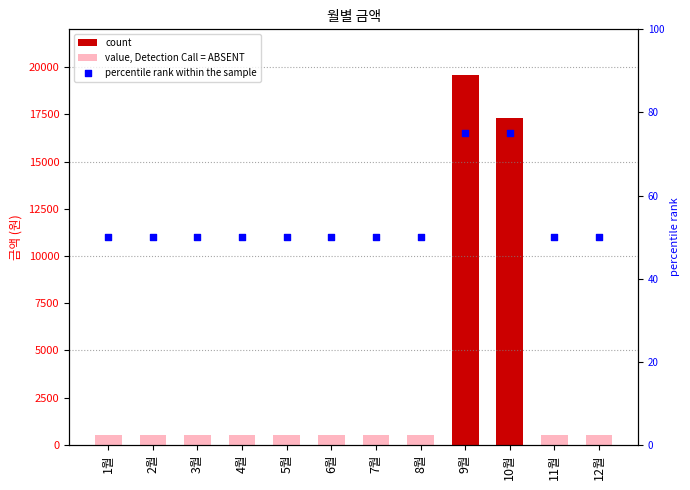

What is the ratio of the value at 1월 to the value at 3월?

1.0